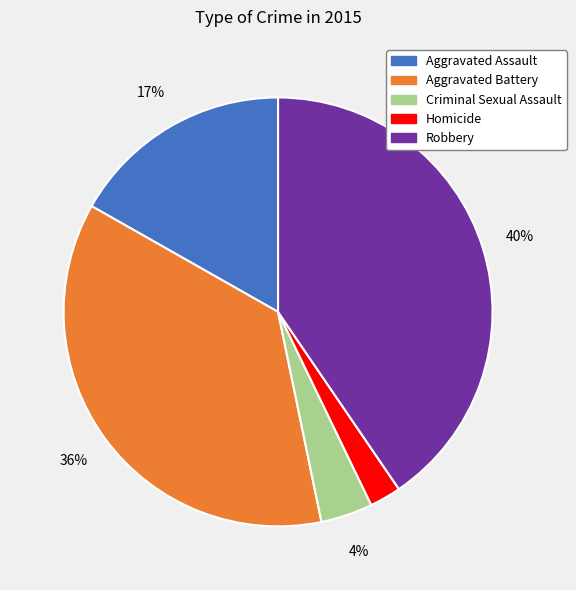

What is the smallest slice in the pie chart?

Homicide